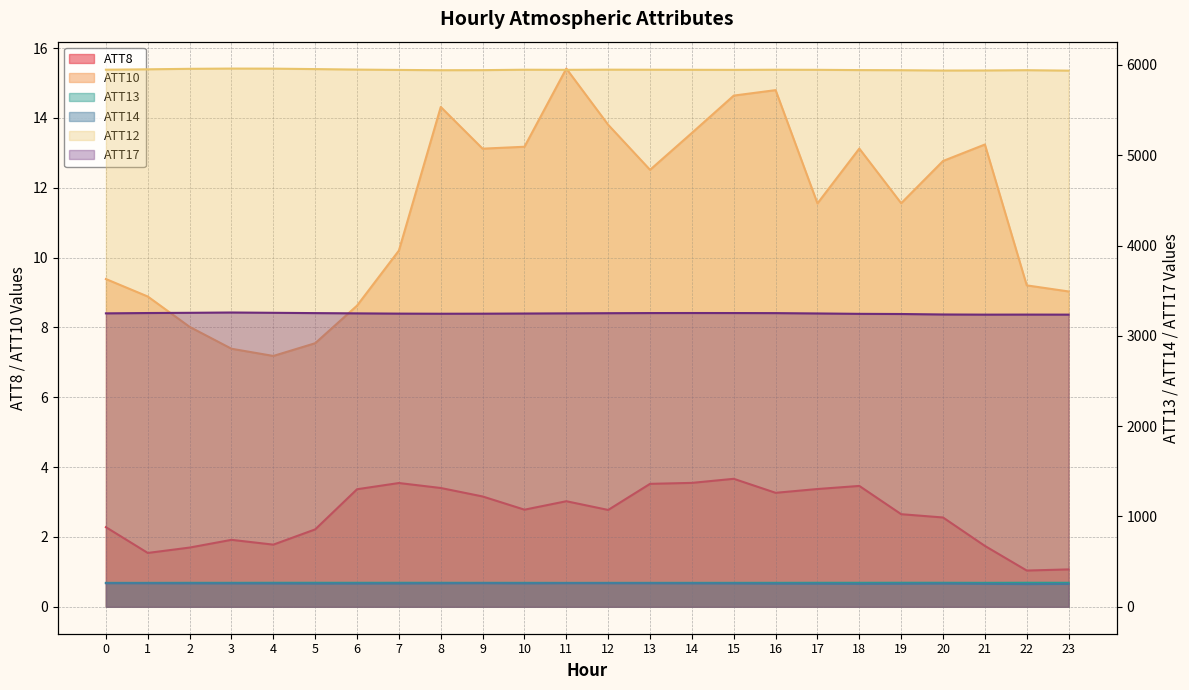

In ATT10, how many points are higher than both neighbors (excluding endpoints)?

5